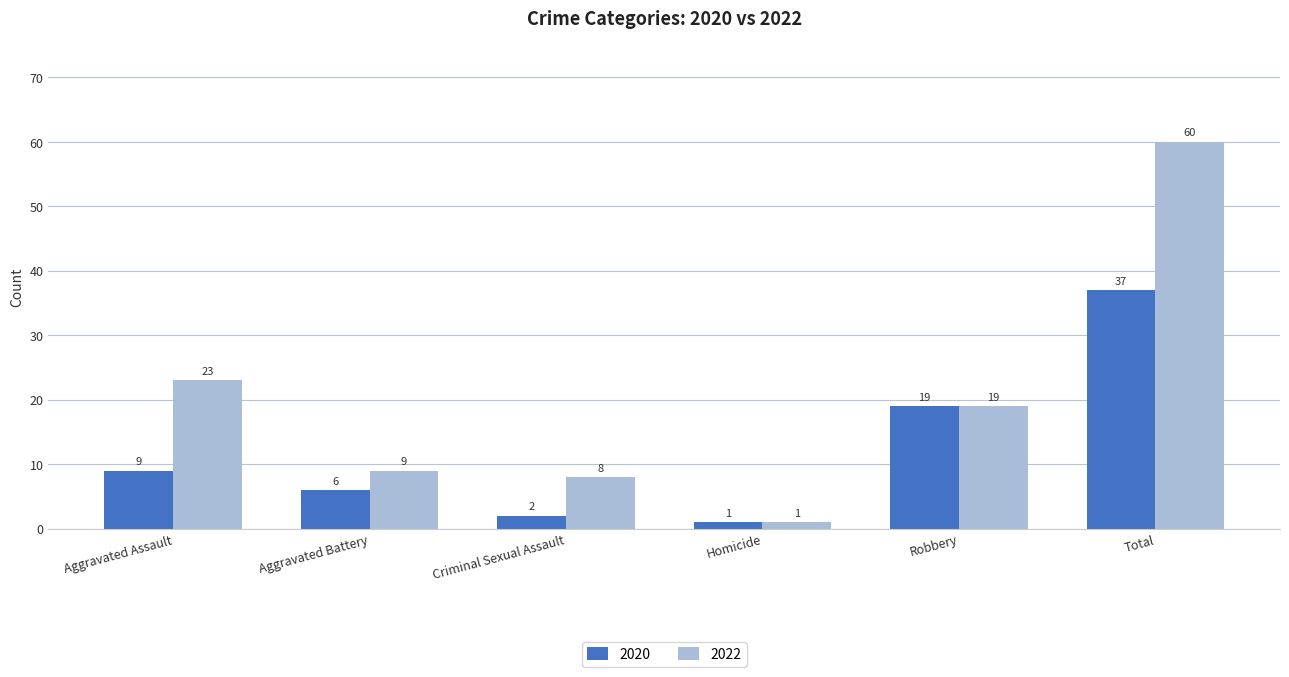

What are all the series names shown in the legend?

2020, 2022